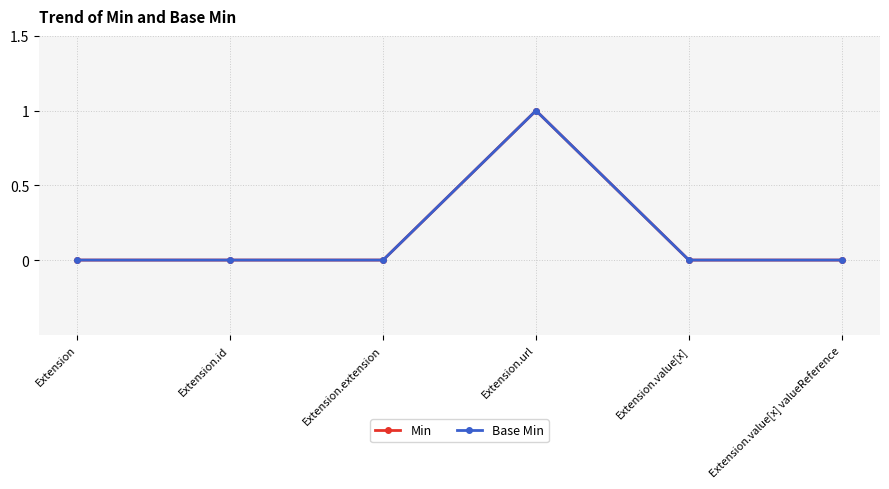

Is this an area chart (filled region under the line)?

No